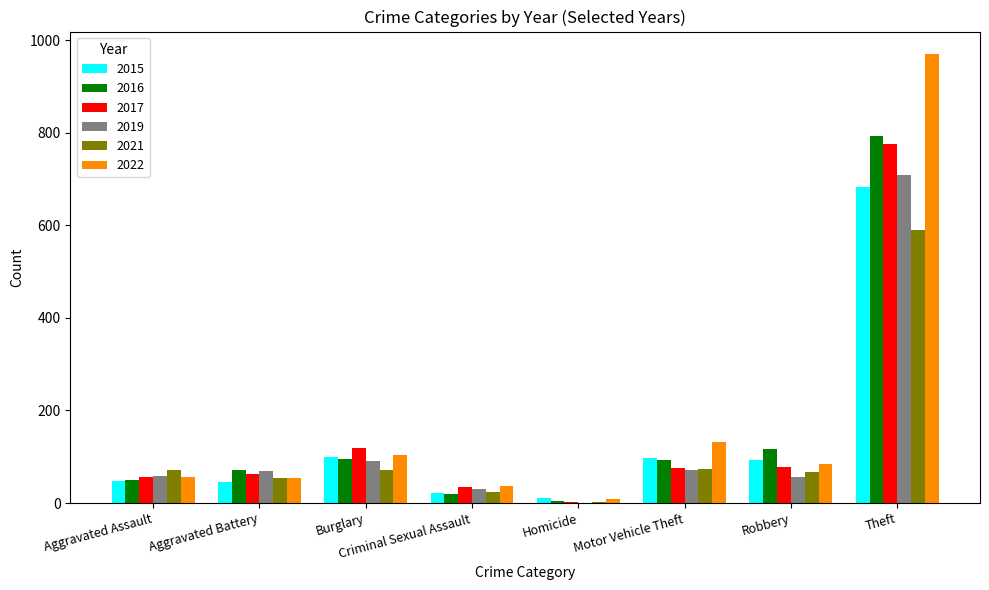

What value does the 2016 series have at Burglary, to the nearest 100?

100